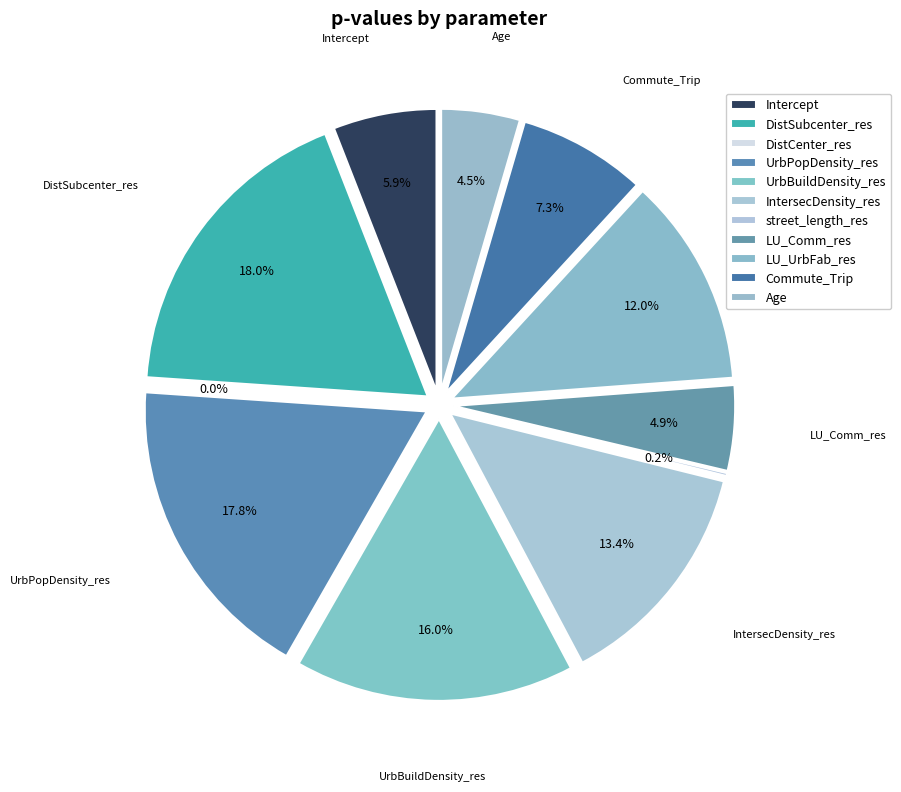

To the nearest percent, what percentage of the pie is LU_Comm_res?

5%